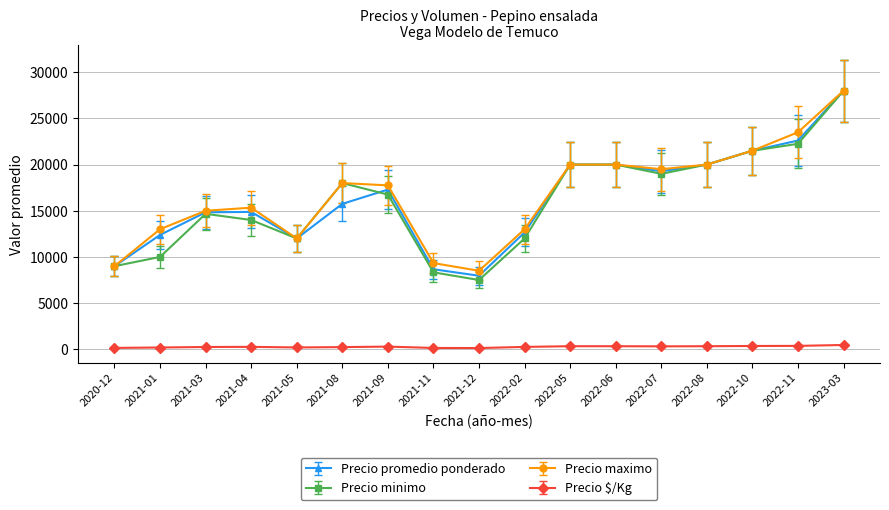

What is the average value of the Precio minimo series?

16059